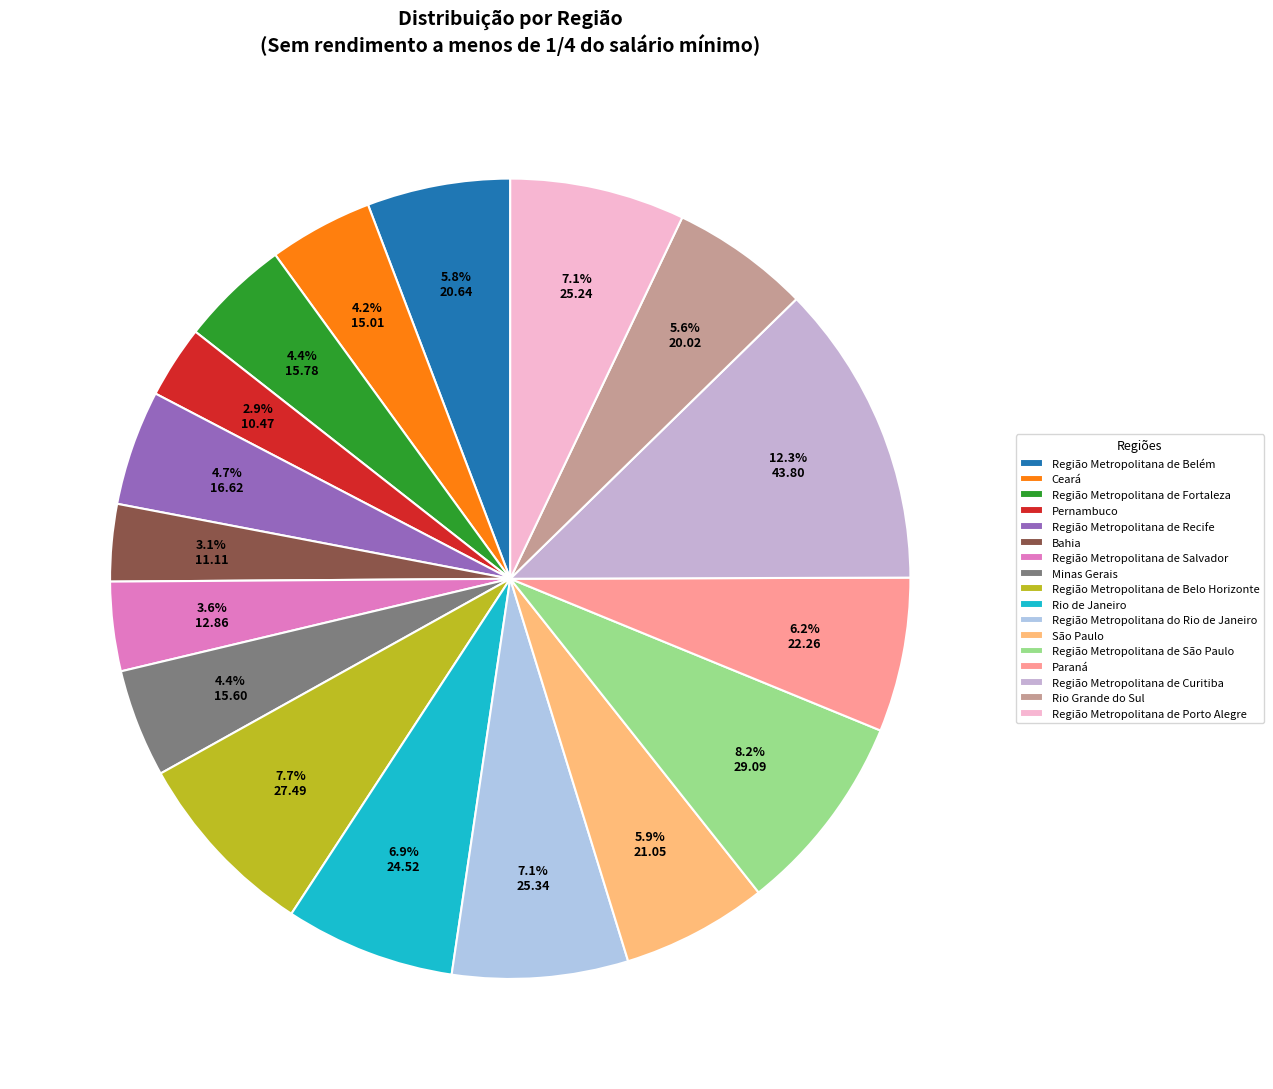

To the nearest percent, what is the difference between the Região Metropolitana de São Paulo and Região Metropolitana do Rio de Janeiro slice percentages?

1%